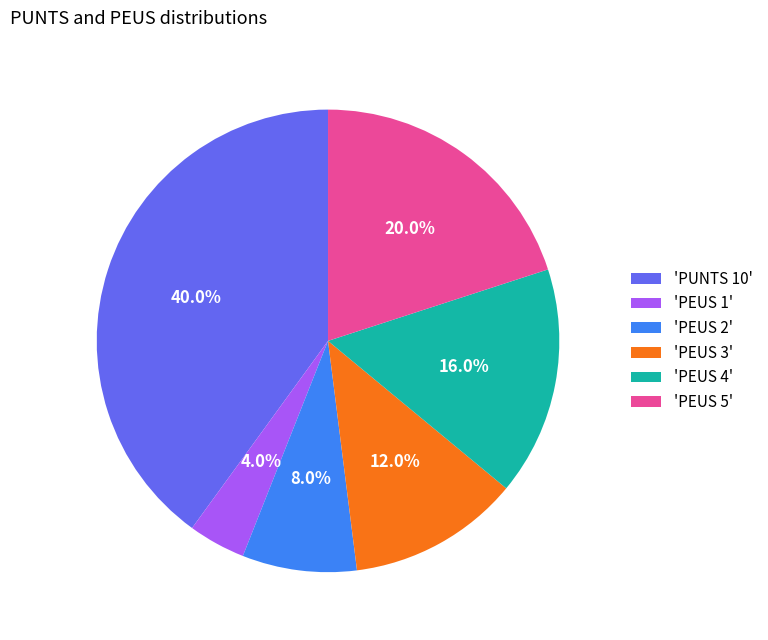

Rank the categories by value from lowest to highest.

'PEUS 1', 'PEUS 2', 'PEUS 3', 'PEUS 4', 'PEUS 5', 'PUNTS 10'